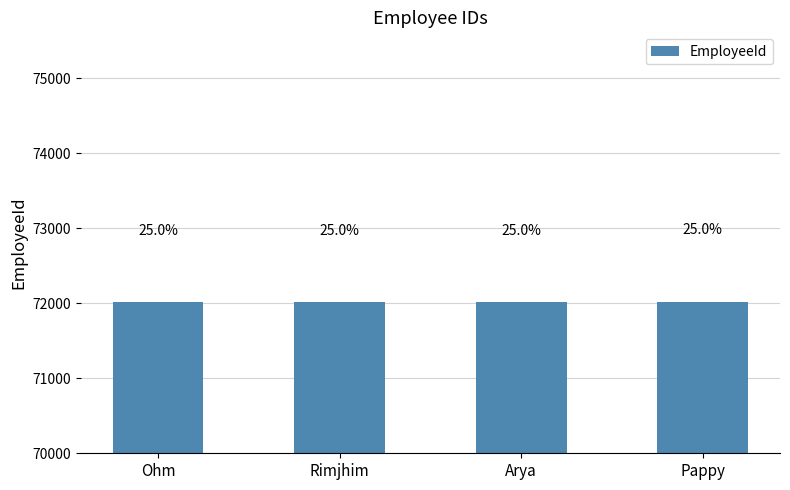

What is the maximum value shown in the chart?

72015